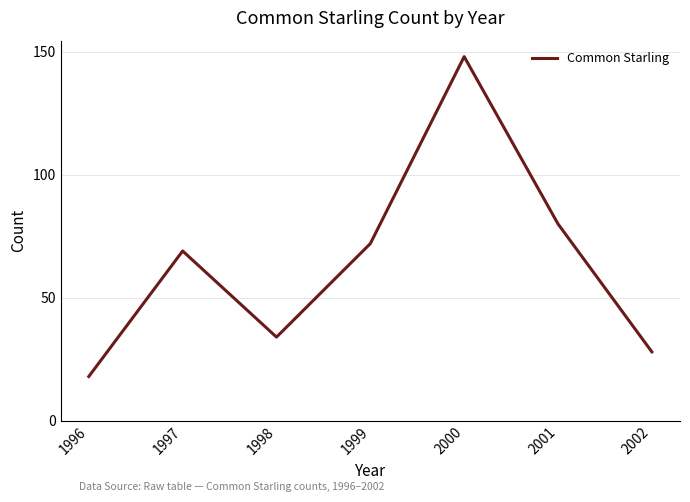

Rank the categories by value from highest to lowest.

2000, 2001, 1999, 1997, 1998, 2002, 1996